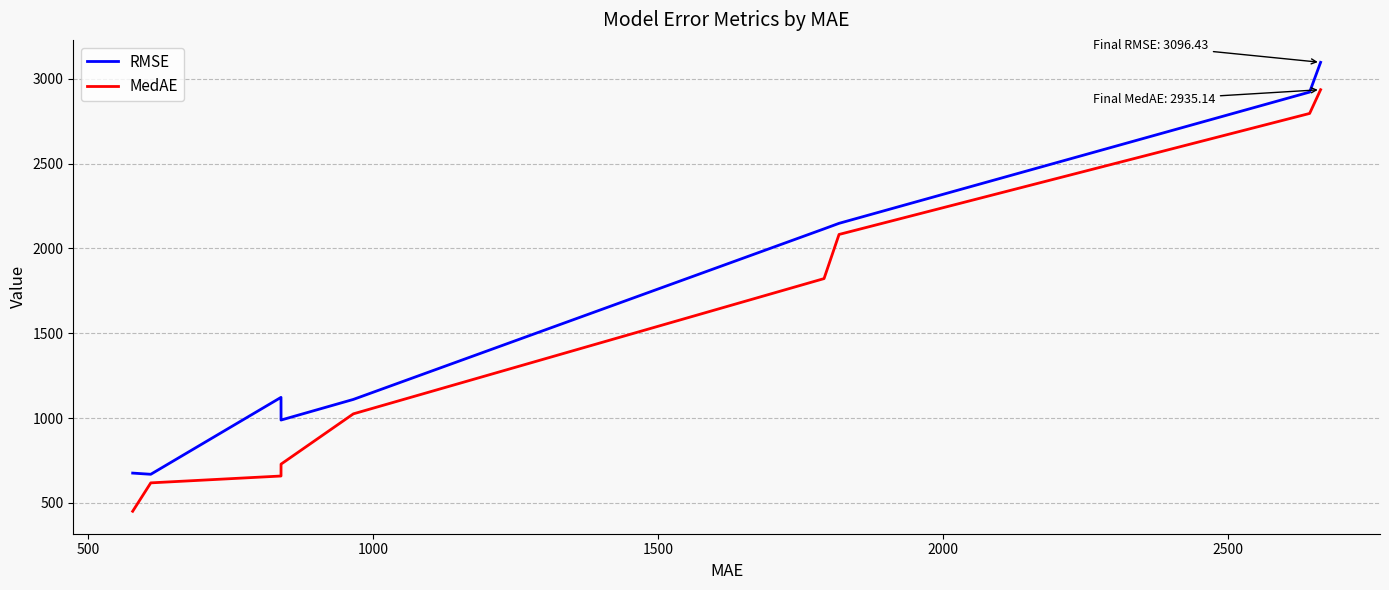

What is the difference between the maximum and minimum values in the RMSE series?

2427.9